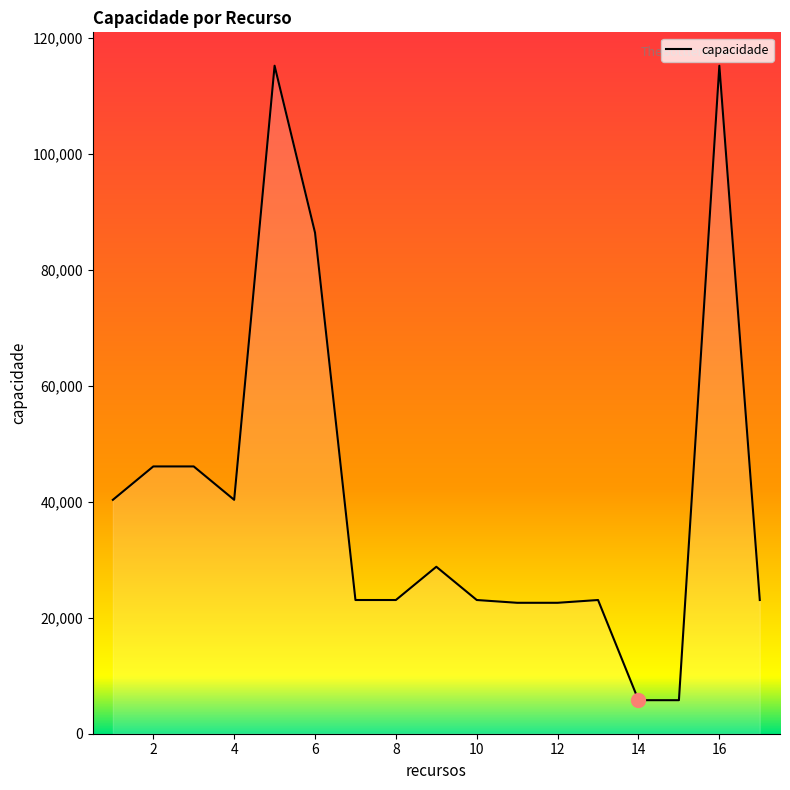

What is the smallest value displayed?

5784